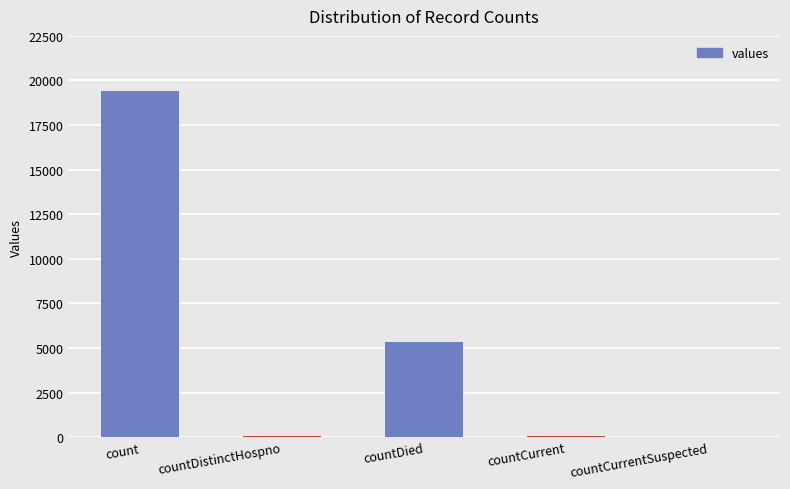

The chart shows a value of -8975 at countCurrentSuspected. True or false?

False